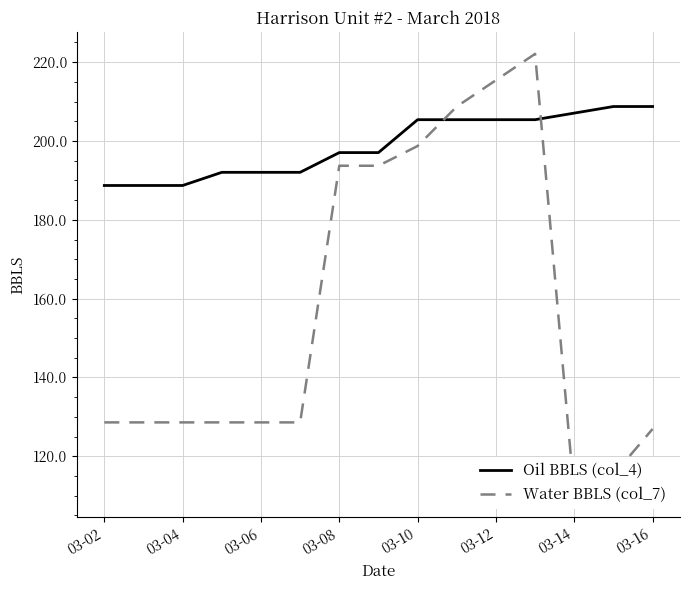

The Oil BBLS (col_4) series shows 317.6 at 03-06. True or false?

False